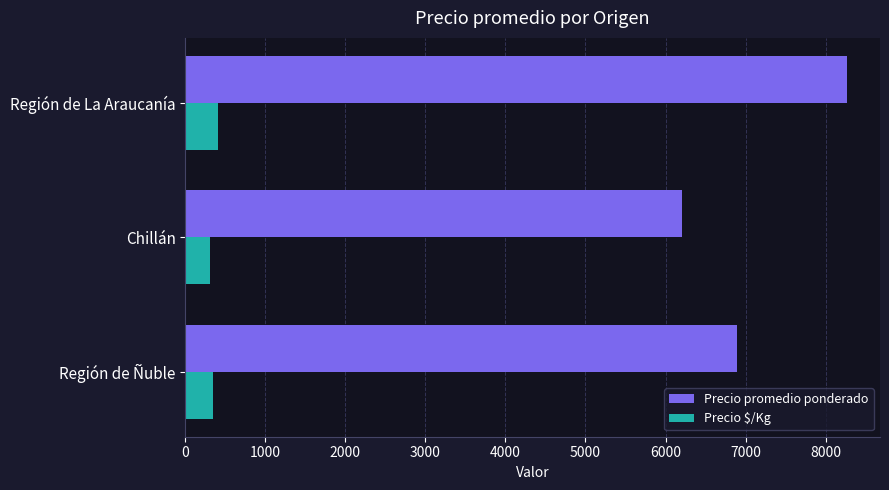

Which series changed the most between Región de Ñuble and Región de La Araucanía?

Precio promedio ponderado